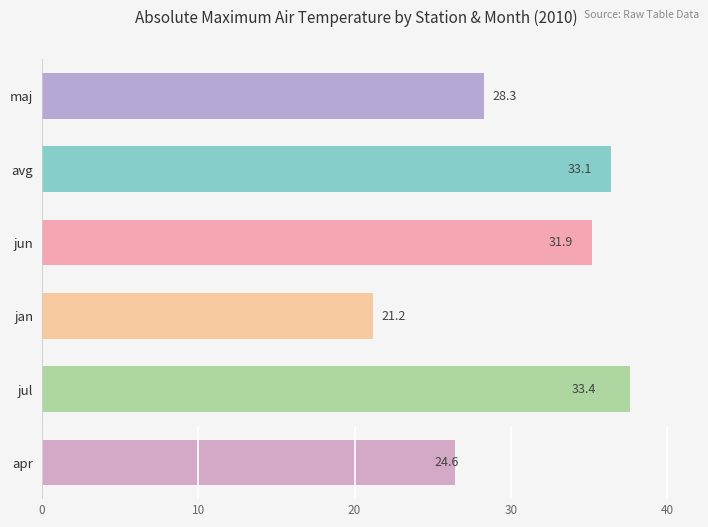

Which series changed the most between 20 and 25?

jan